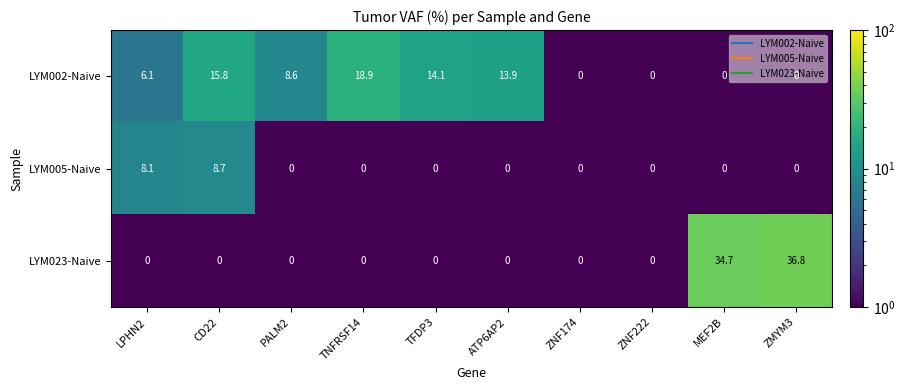

What is the highest value of the LYM023-Naive series?

36.8